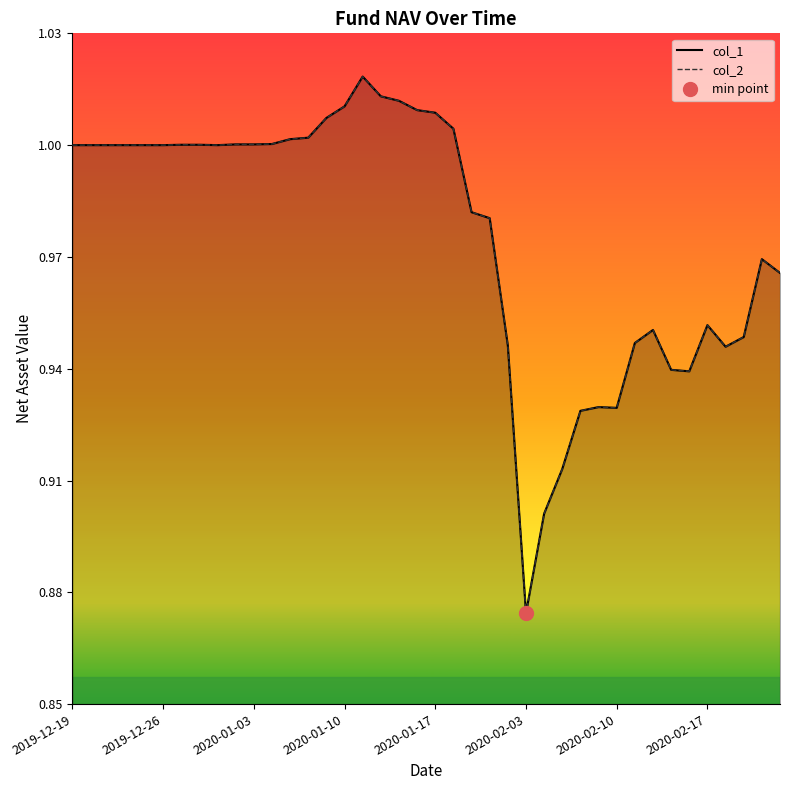

Reading left to right, list all the values displayed in this chart.

col_1: 1.0	1.0	1.0	1.0	1.0	1.0	1.0	1.0	1.0	1.0	1.0	1.0	1.0	1.0	1.0	1.0	1.0	1.0	1.0	1.0	1.0	1.0	1.0	1.0	0.9	0.9	0.9	0.9	0.9	0.9	0.9	0.9	1.0	0.9	0.9	1.0	0.9	0.9	1.0	1.0
col_2: 1.0	1.0	1.0	1.0	1.0	1.0	1.0	1.0	1.0	1.0	1.0	1.0	1.0	1.0	1.0	1.0	1.0	1.0	1.0	1.0	1.0	1.0	1.0	1.0	0.9	0.9	0.9	0.9	0.9	0.9	0.9	0.9	1.0	0.9	0.9	1.0	0.9	0.9	1.0	1.0